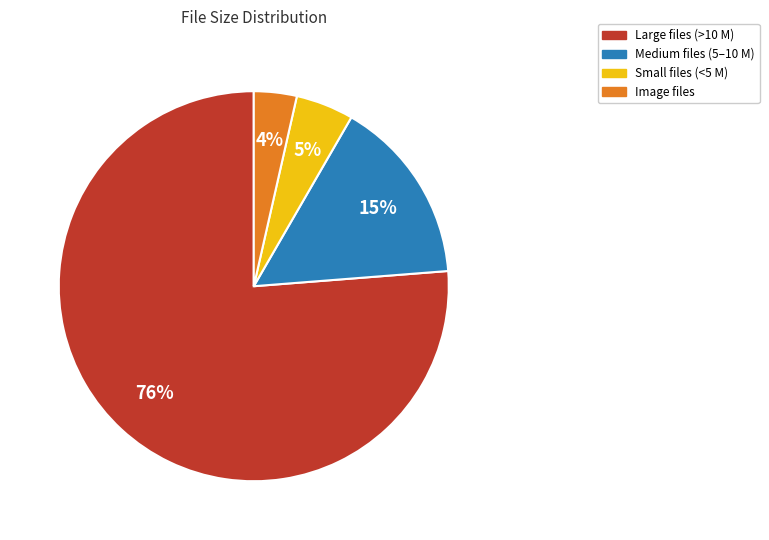

Does any single category account for the majority?

Yes